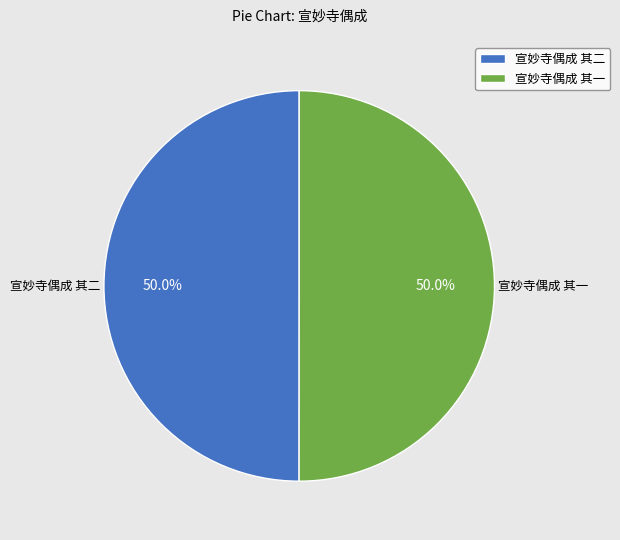

To the nearest percent, what portion does 宣妙寺偶成 其二 represent?

50%